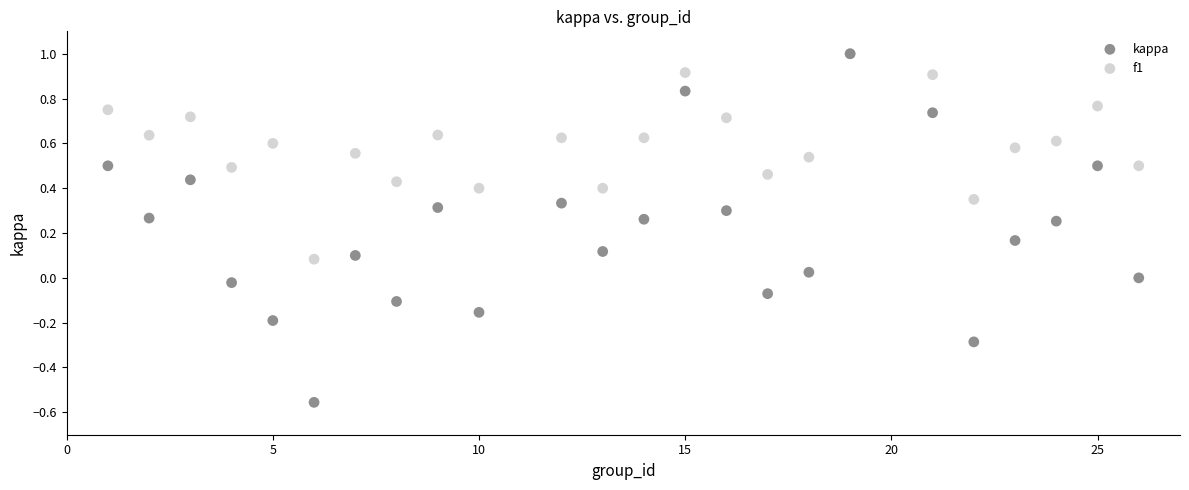

What are all the series names shown in the legend?

kappa, f1